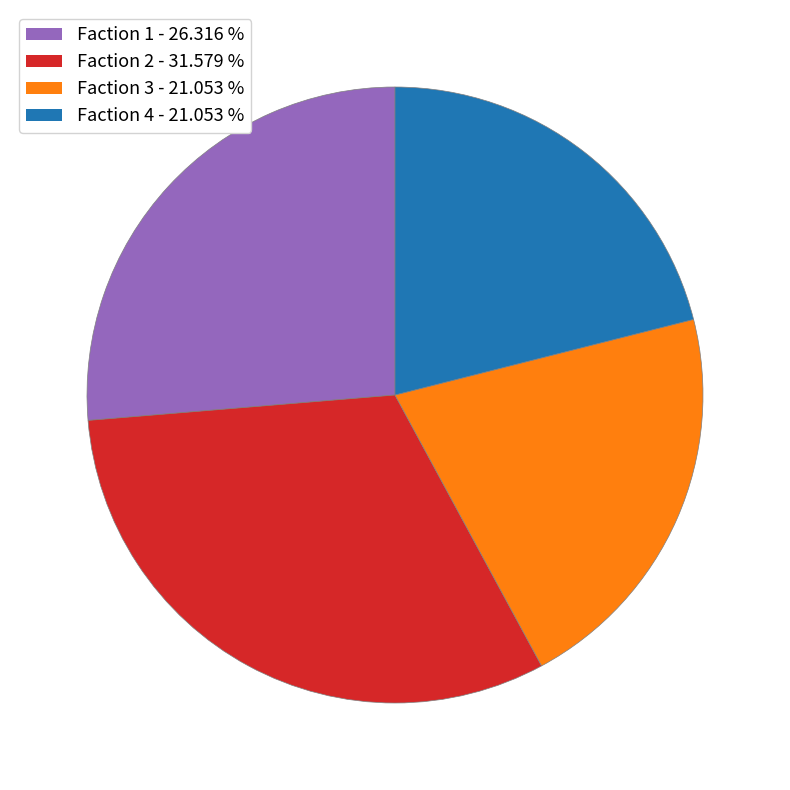

Does Faction 1 represent more than half of the total?

No